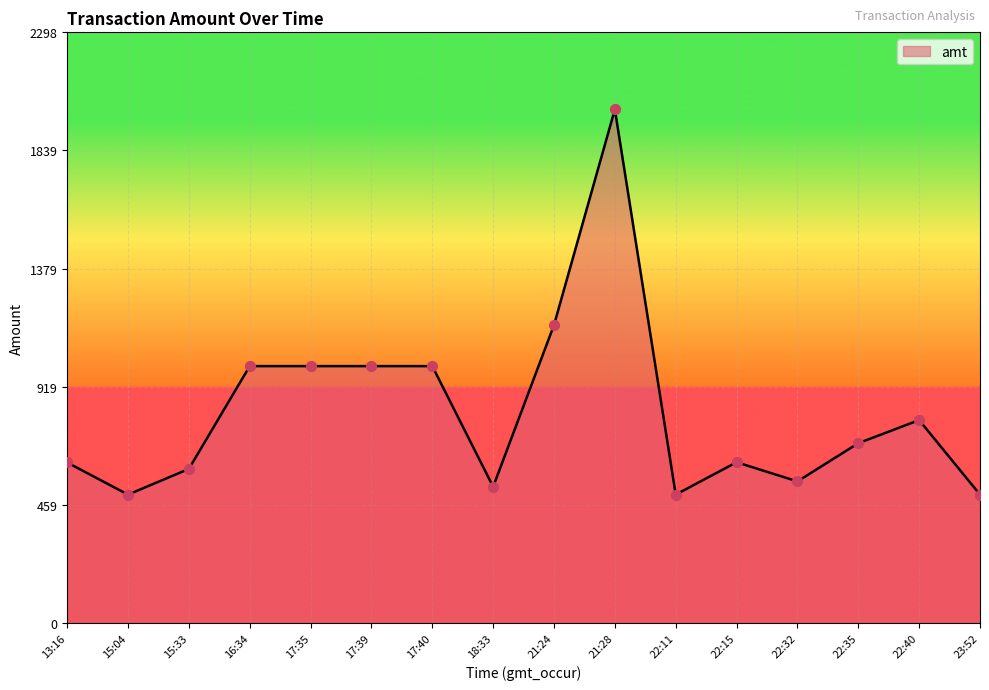

What is the ratio of the value at 13:16 to the value at 22:15?

1.0